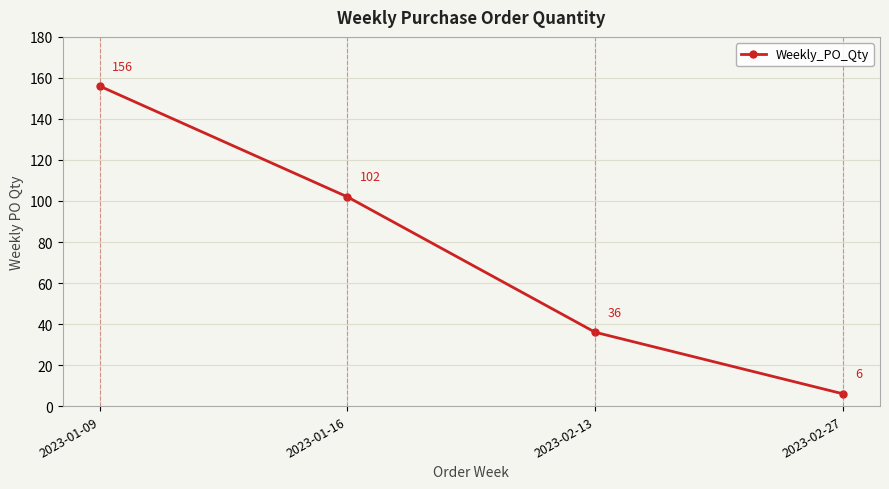

What is the maximum value shown in the chart?

156